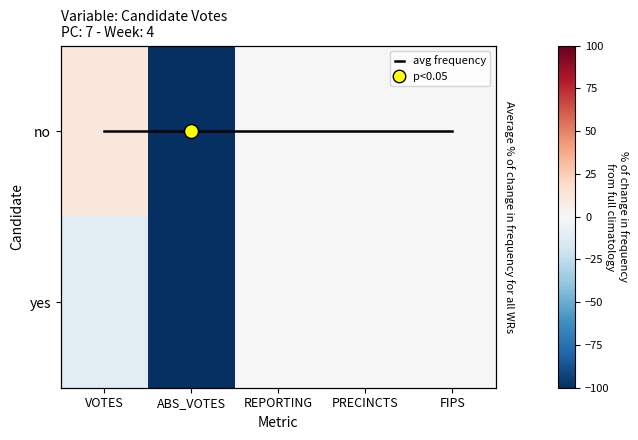

Is the value of yes at VOTES greater than the value of no at PRECINCTS?

No